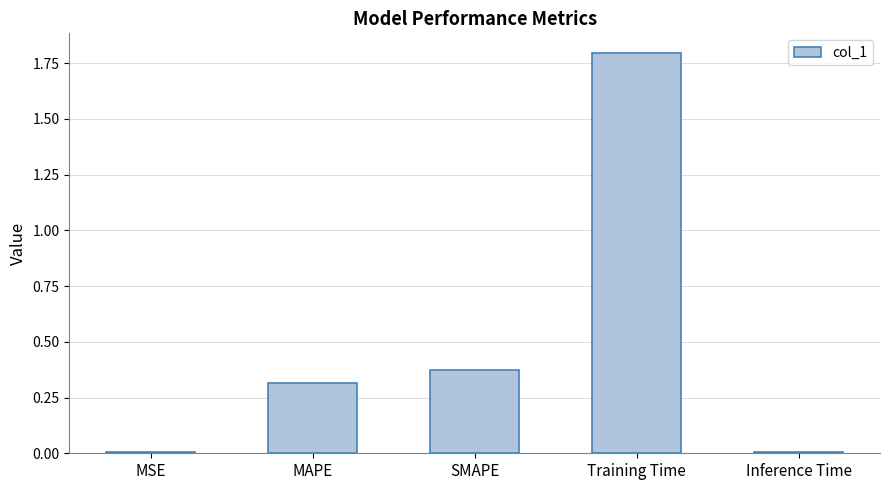

The chart shows a value of 0.3 at MAPE. True or false?

True